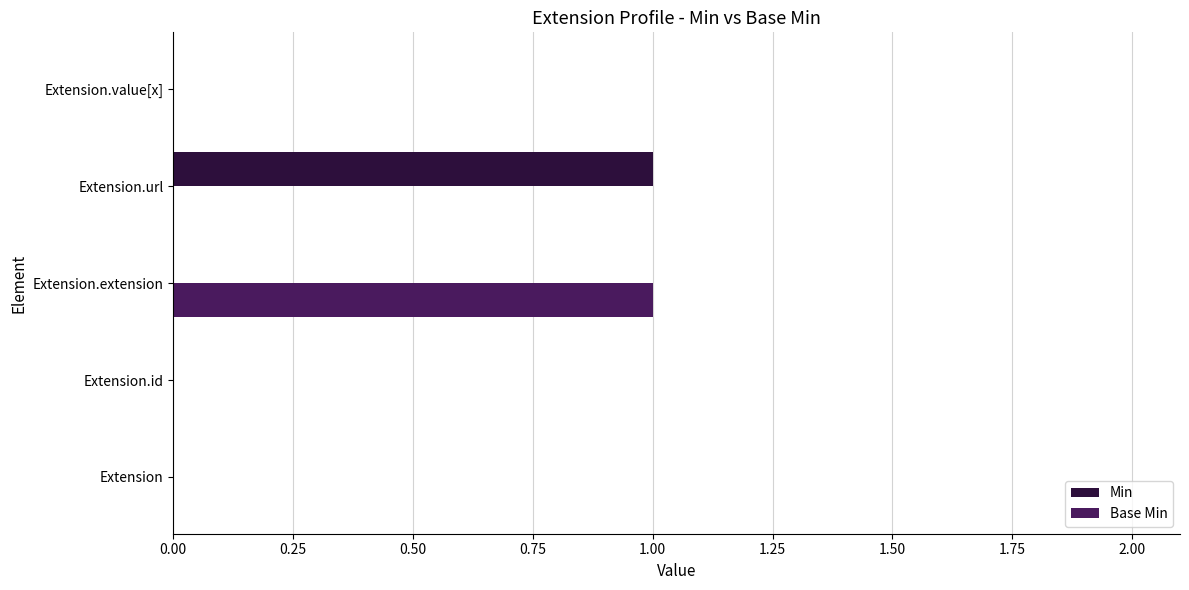

The value of Min at Extension.url is 0. True or false?

False